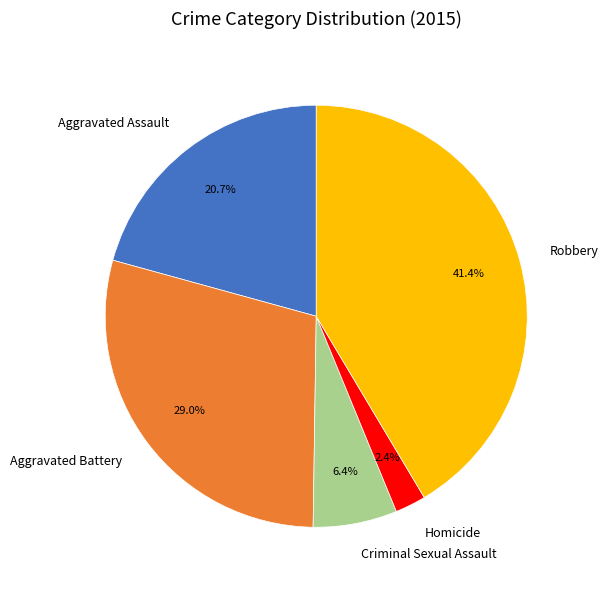

To the nearest percent, what percentage of the pie is Aggravated Battery?

29%